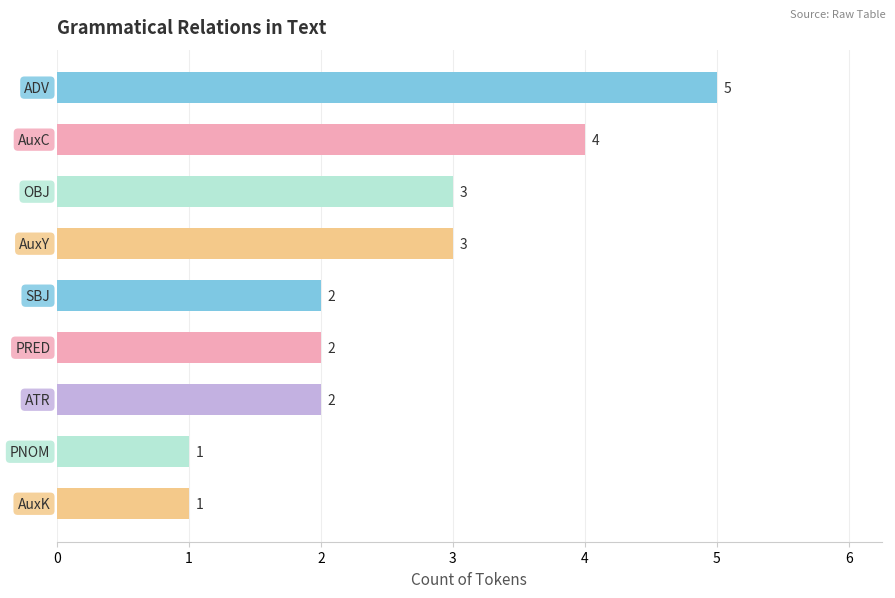

How many distinct data groups are displayed?

1